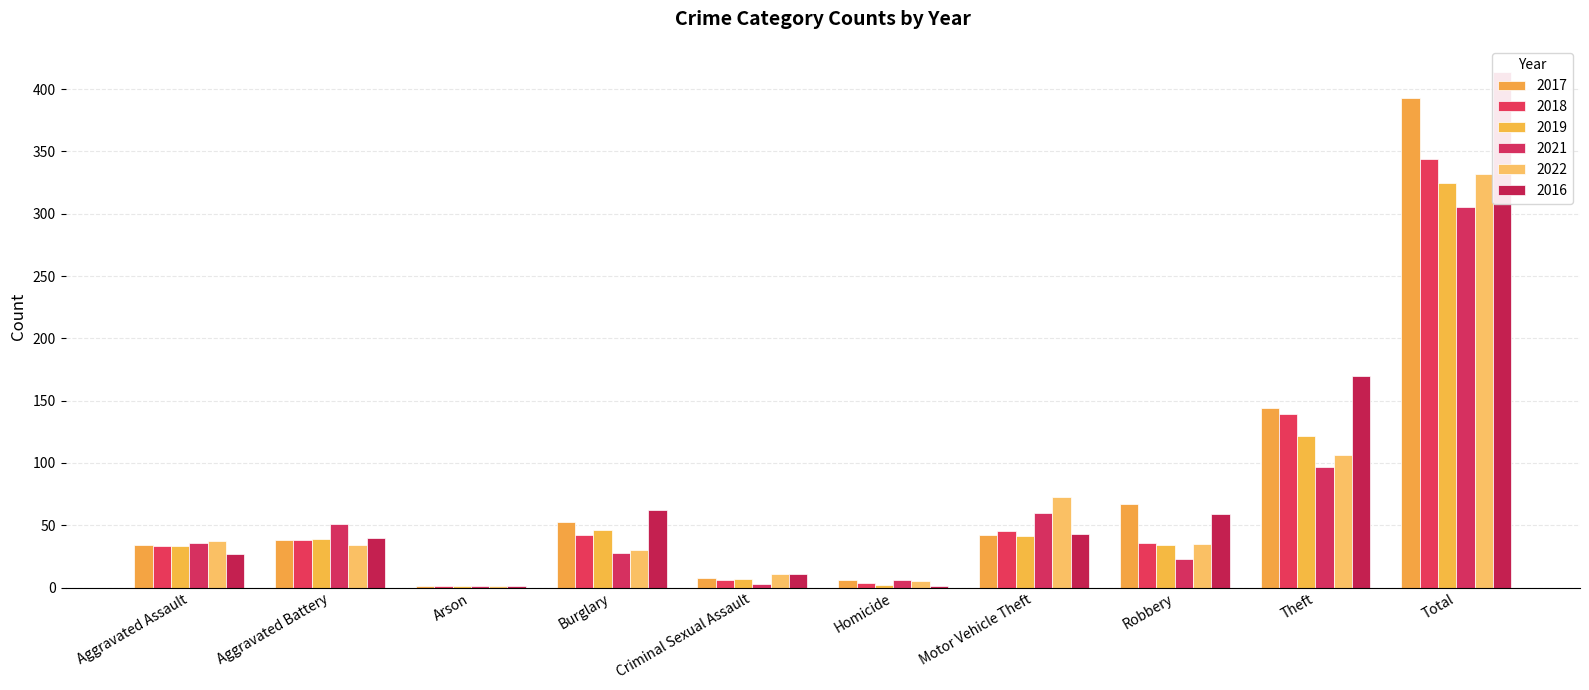

What is the difference between the maximum and minimum values in the 2022 series?

331